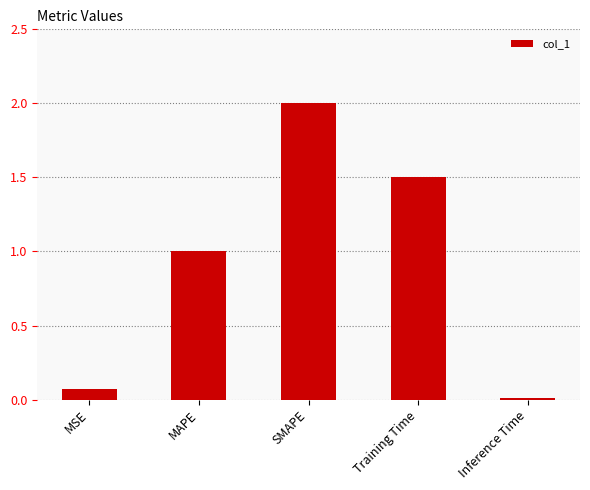

How many values exceed 1?

3